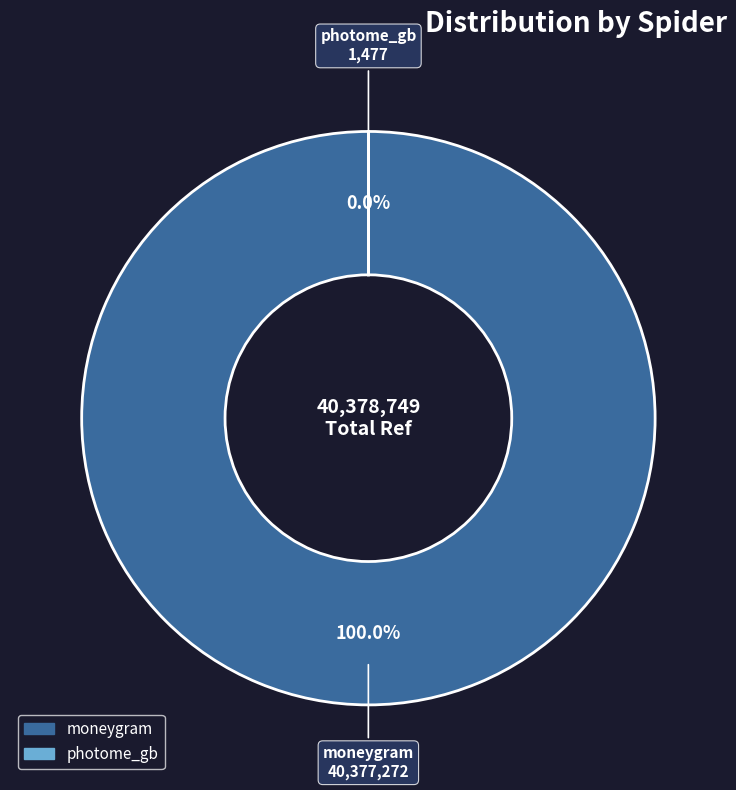

What is the smallest slice in the pie chart?

photome_gb